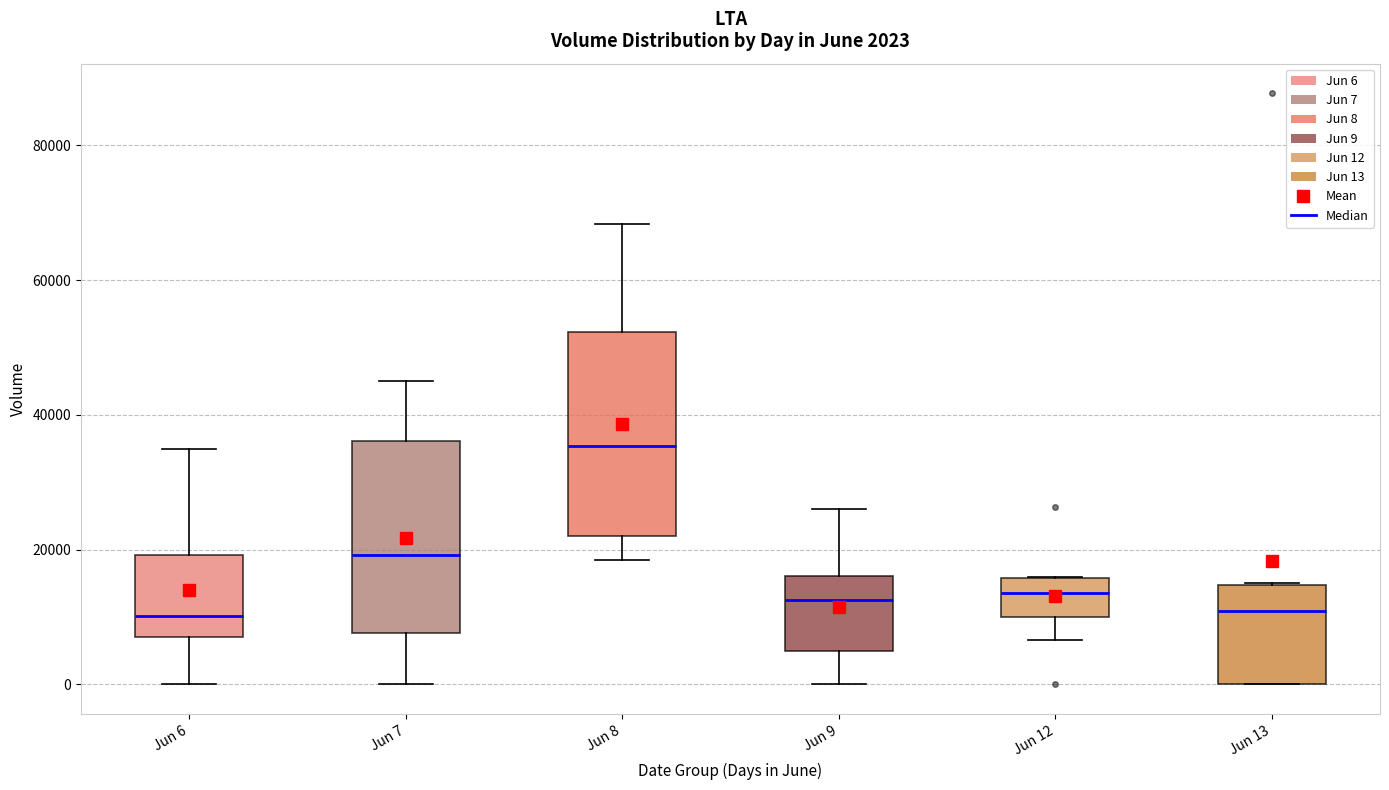

Which box has the highest median line?

Jun 8